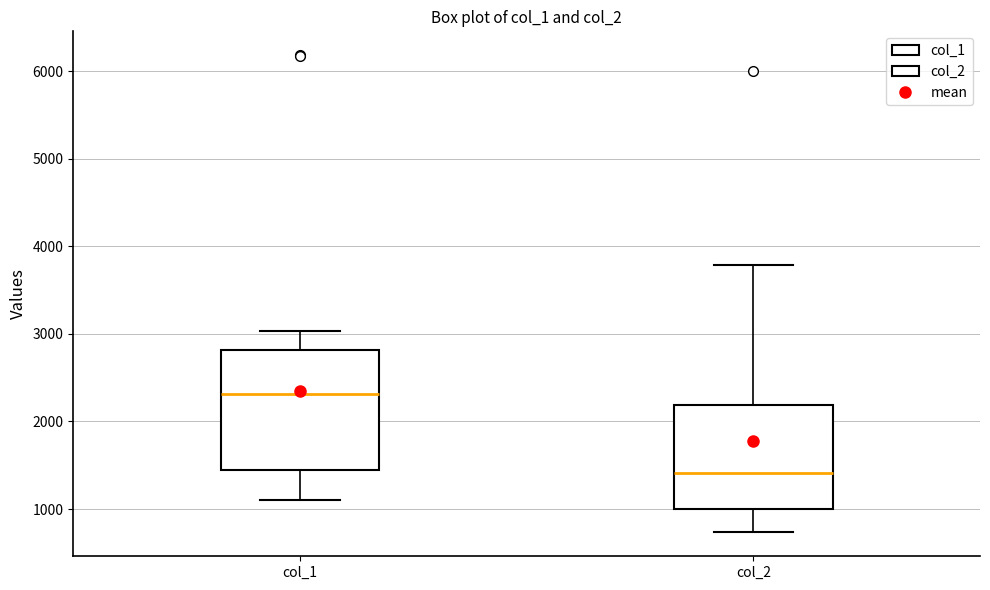

Which box's median line is the highest?

col_1